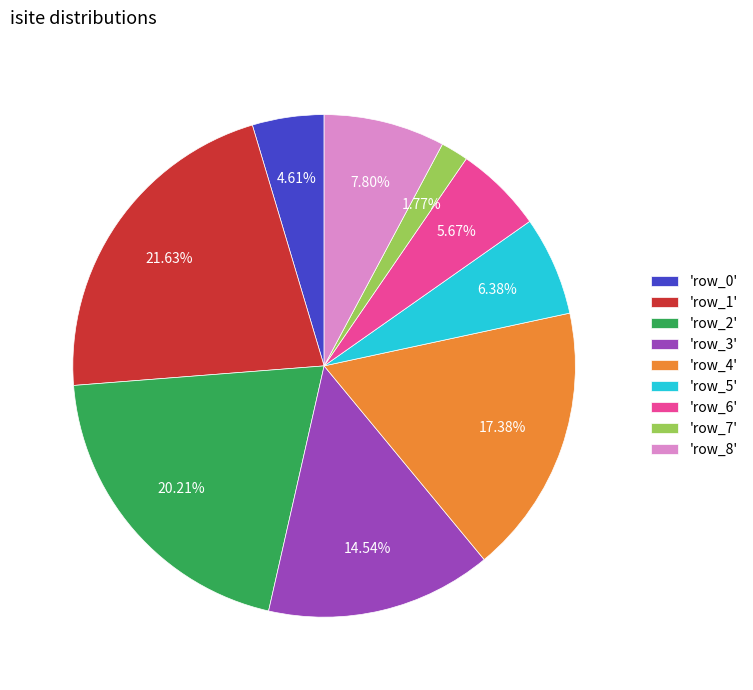

Which category has the smallest portion of the pie?

'row_7'